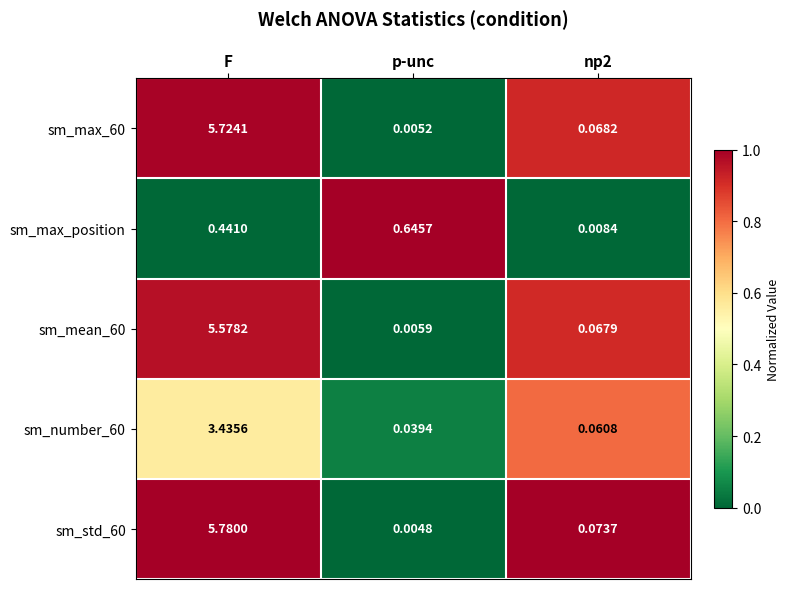

At which category is the sum across all series the highest?

F